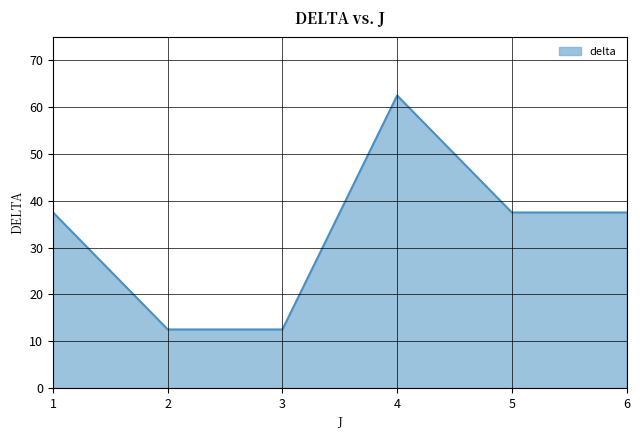

The value at 4 is 62.5. True or false?

True